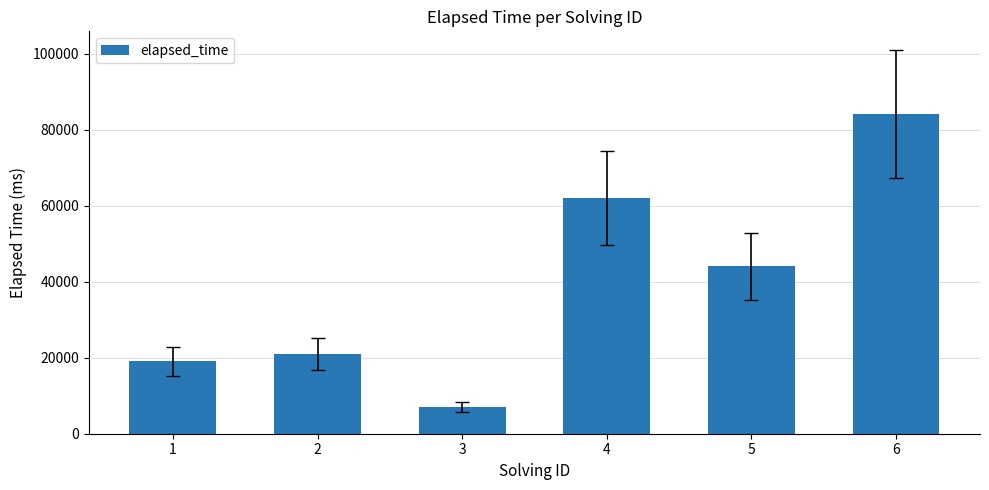

What is the average value?

39500